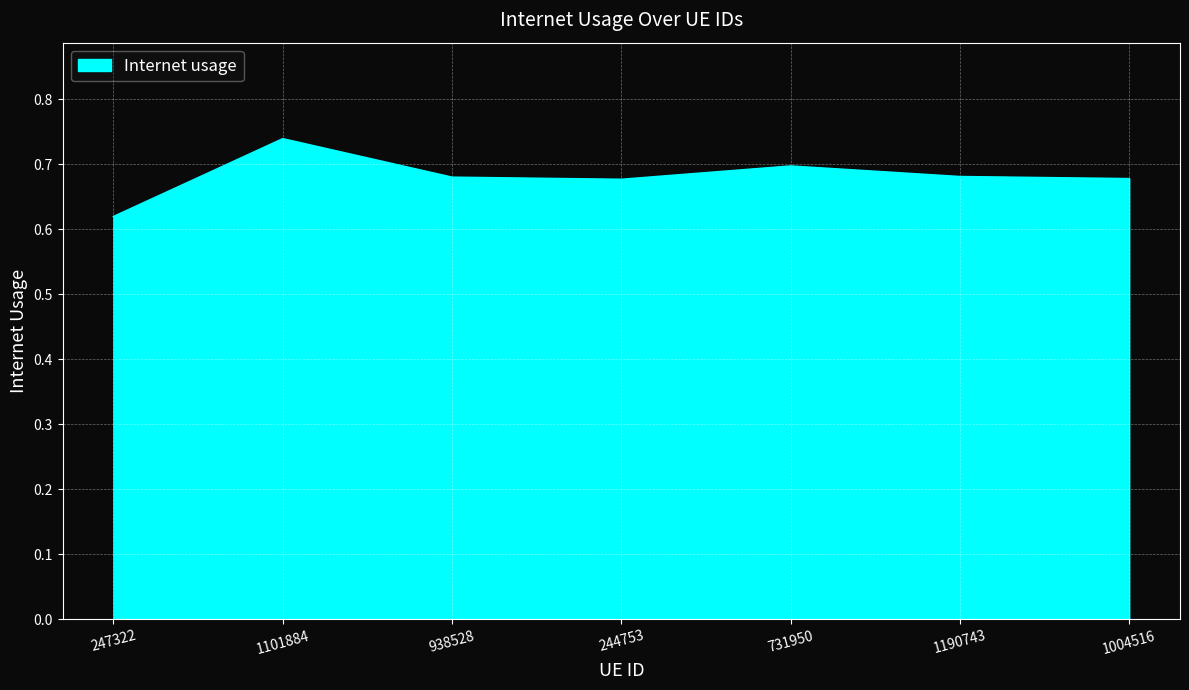

True or false: the data shows 1.0 at 244753.

False